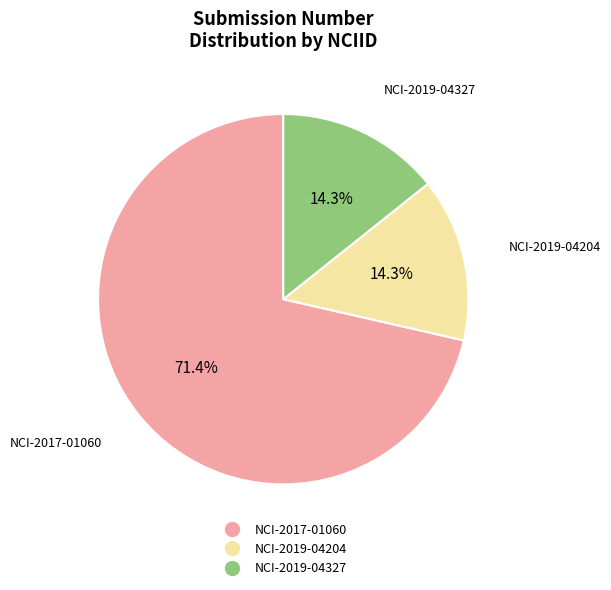

Which has a higher value, NCI-2019-04204 or NCI-2017-01060?

NCI-2017-01060